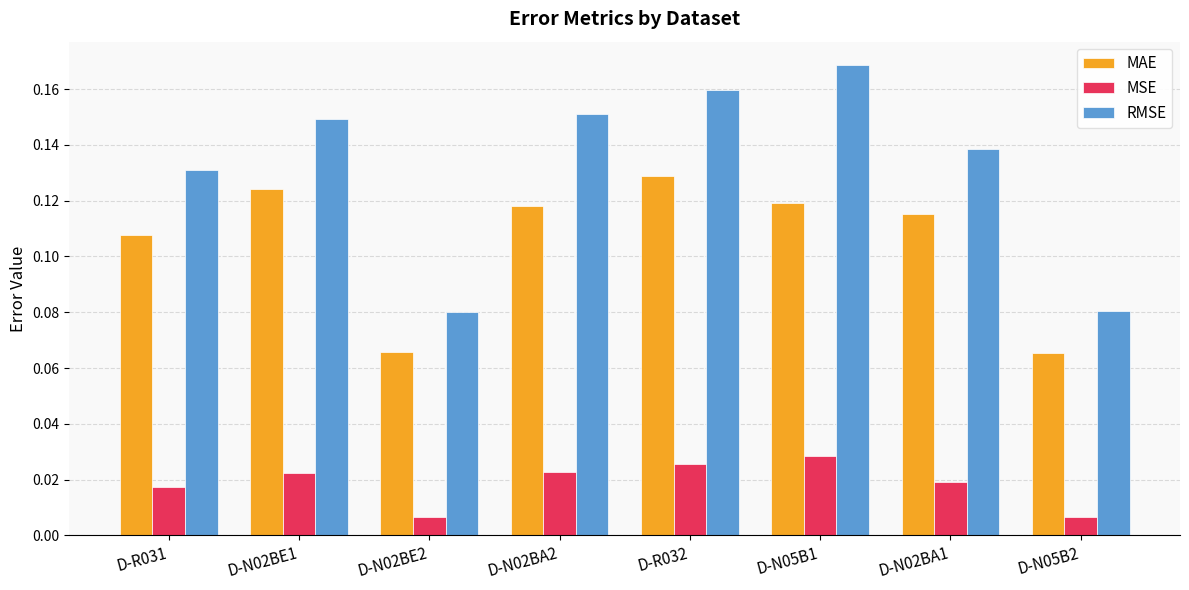

Is it true that RMSE equals 0.2 at D-N02BA1?

False